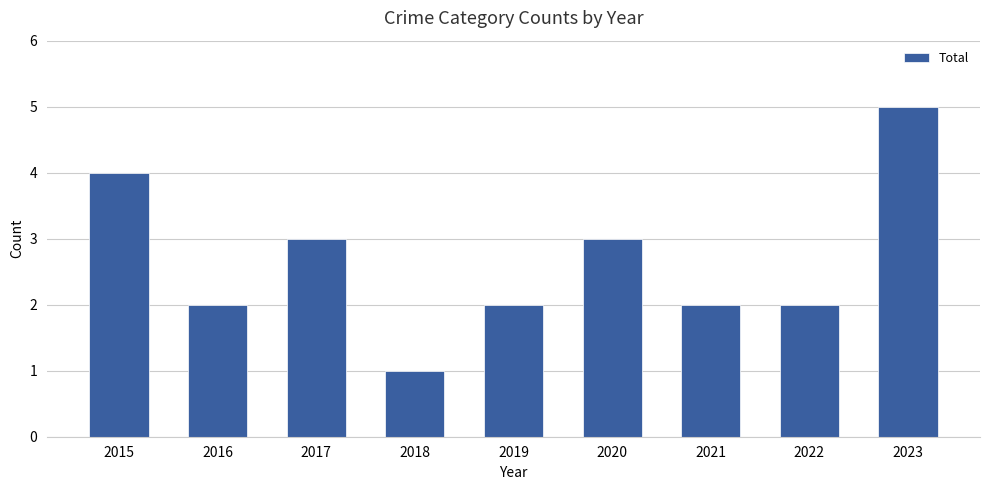

What is the sum of the values at 2016 and 2023?

7